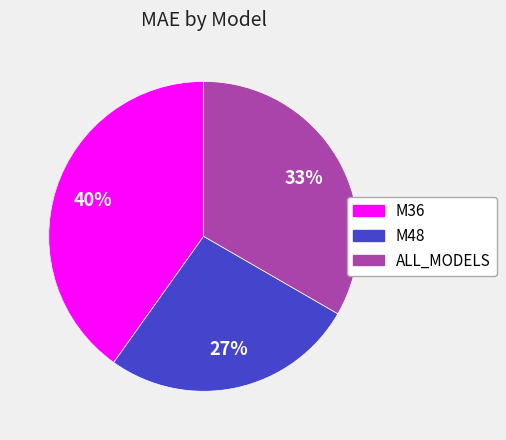

What is the smallest slice in the pie chart?

M48